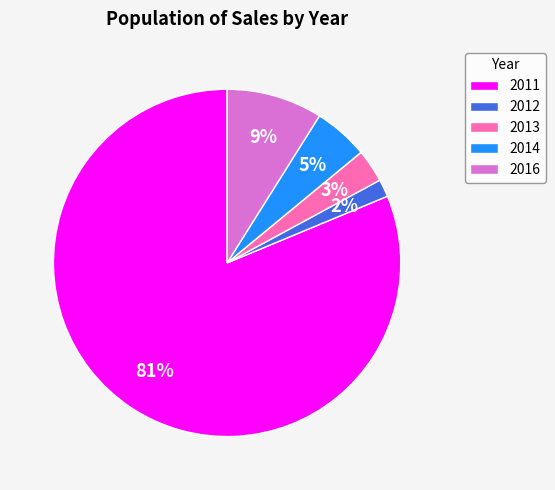

How many slices are in this pie chart?

5